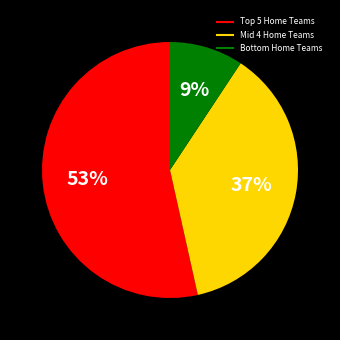

Does any single category account for the majority?

Yes